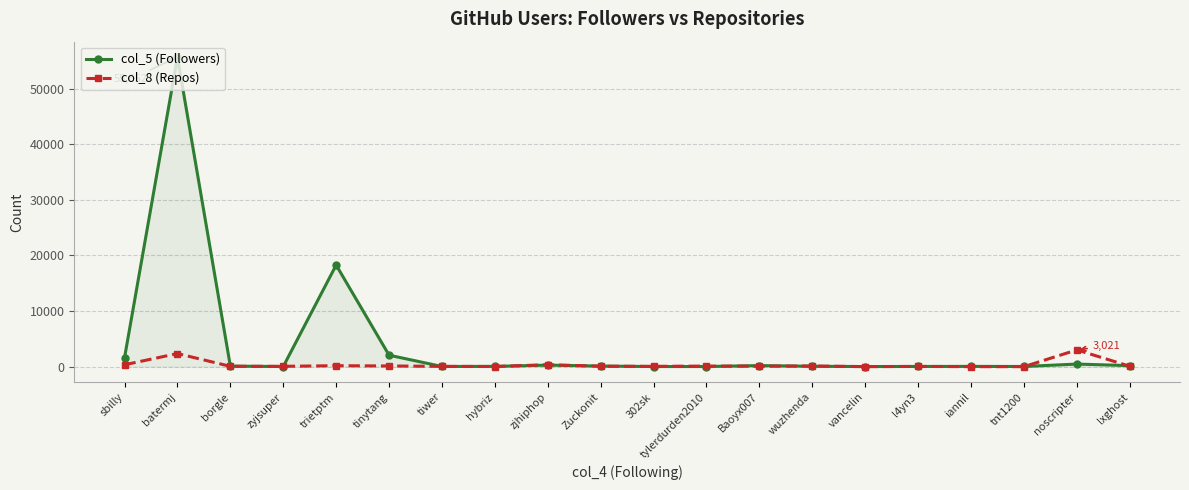

What is the spread (max minus min) of values at batermj?

53294